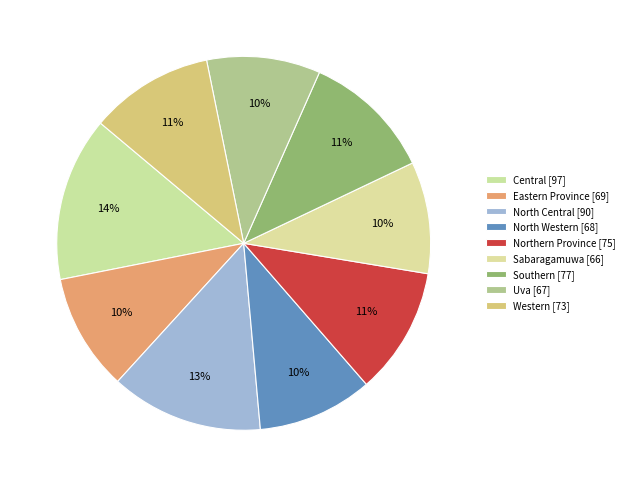

To the nearest percent, what portion does North Central represent?

13%